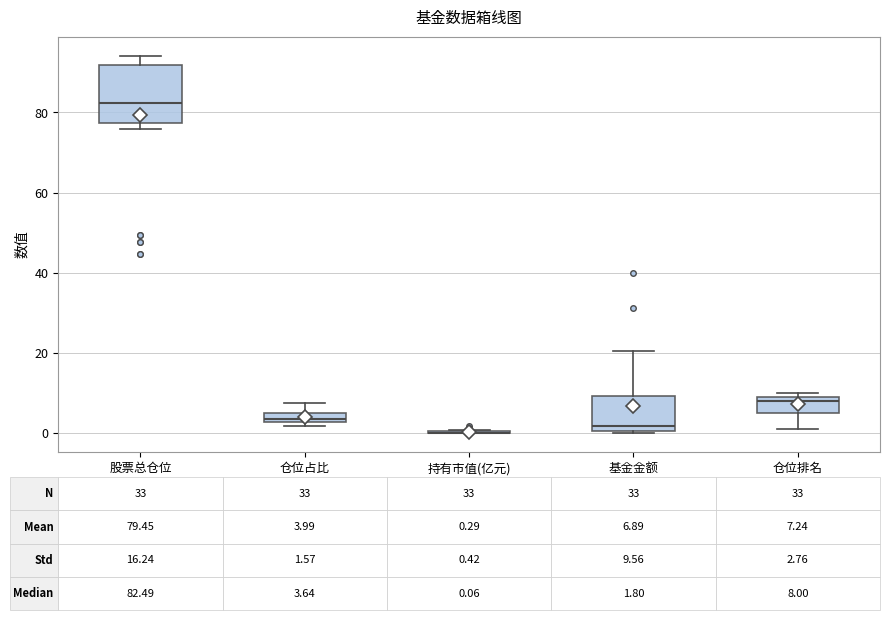

Comparing the boxes themselves (not the whiskers), which one is the tallest?

股票总仓位